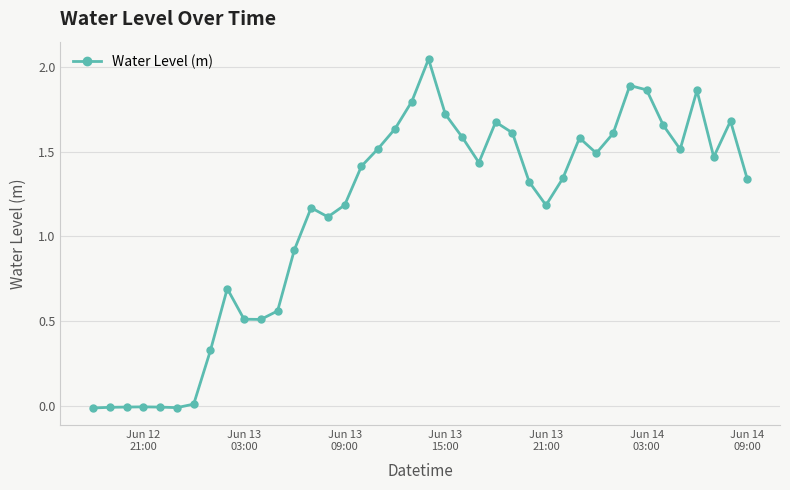

True or false: the data has more than 0 interior local peaks.

True